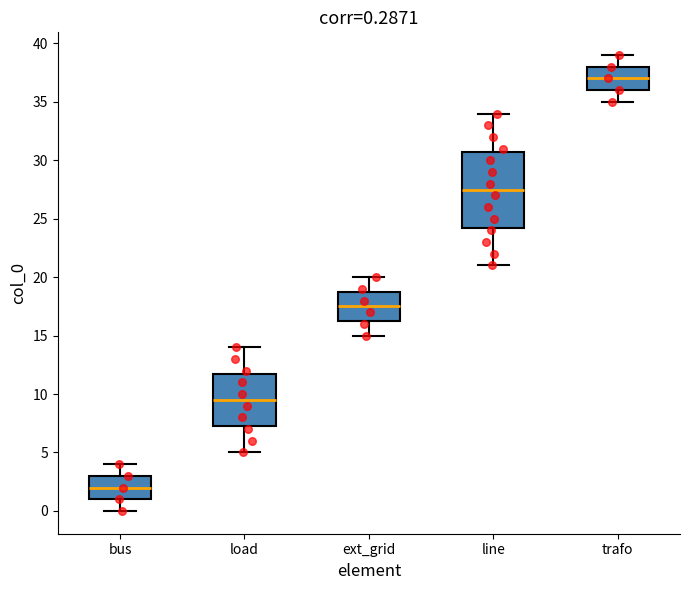

Which box's median line is the lowest?

bus